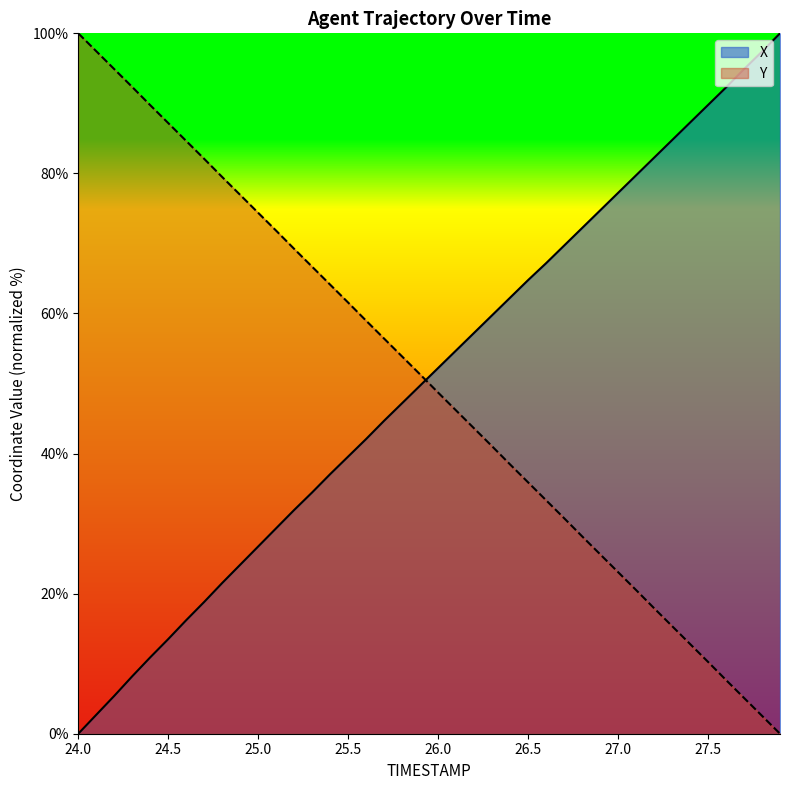

What is the difference between the maximum and minimum values in the X series?

100.0